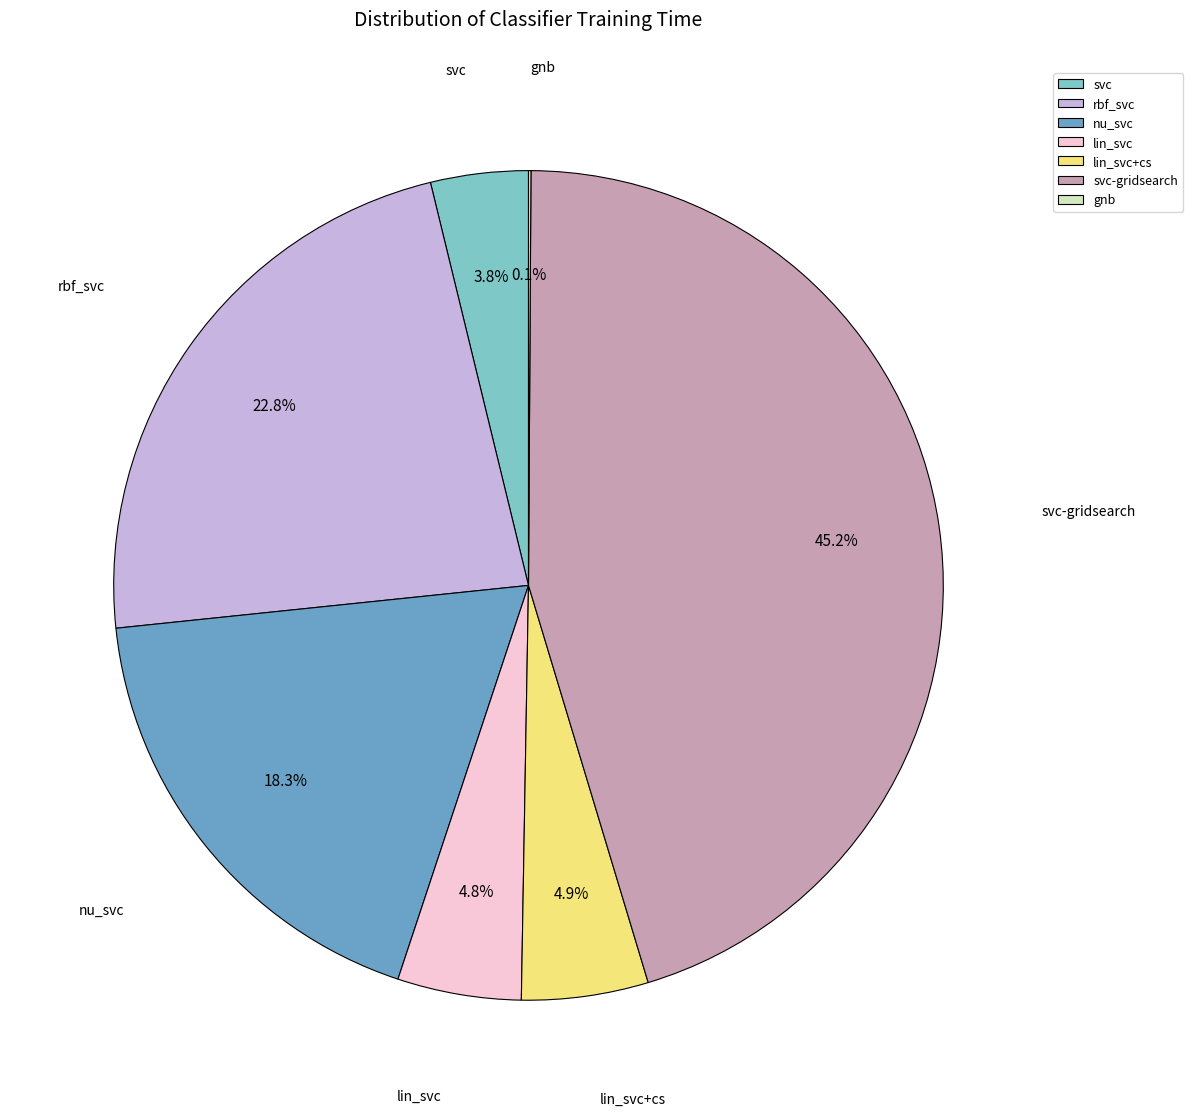

Which category has the biggest portion of the pie?

svc-gridsearch